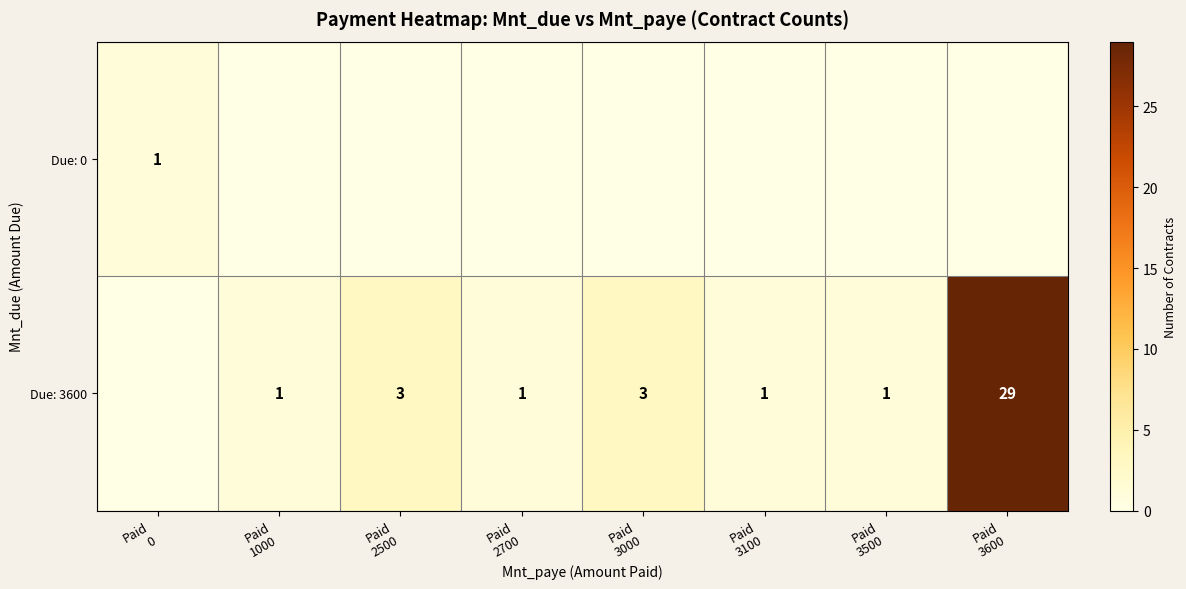

What is the difference between the highest and lowest values at Paid
0?

1